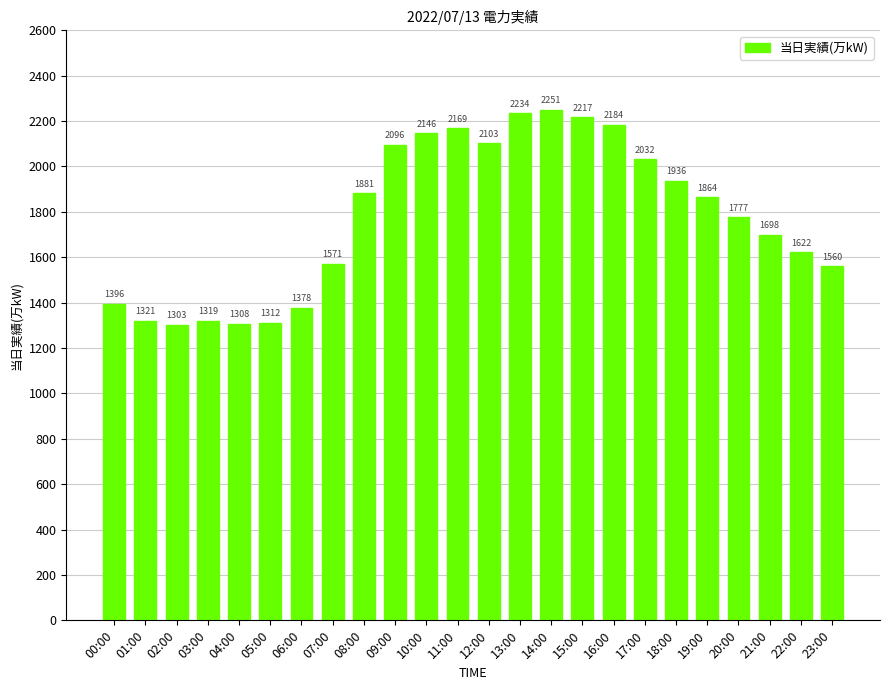

The value at 05:00 is 374. True or false?

False